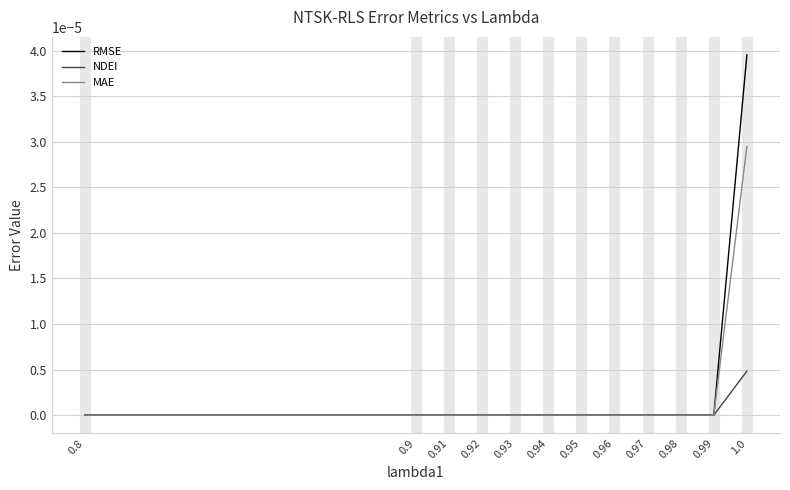

Rank the series by their maximum value, from lowest to highest.

NDEI, MAE, RMSE